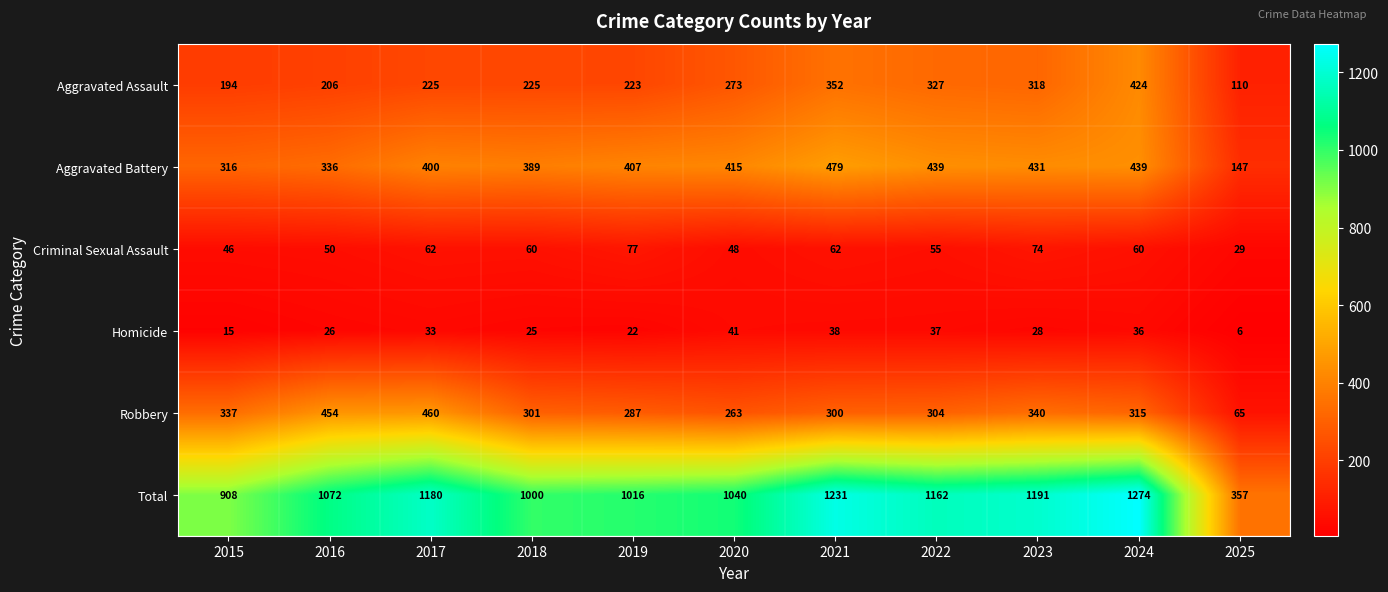

Which category has the lowest value in the Robbery series?

2025